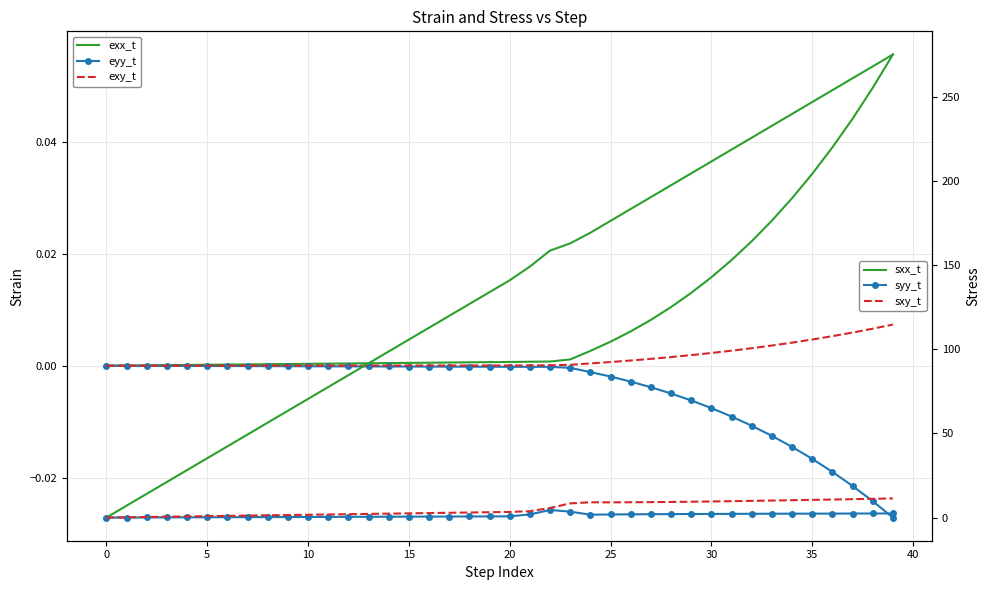

Which has a higher value, 23 or 21?

23